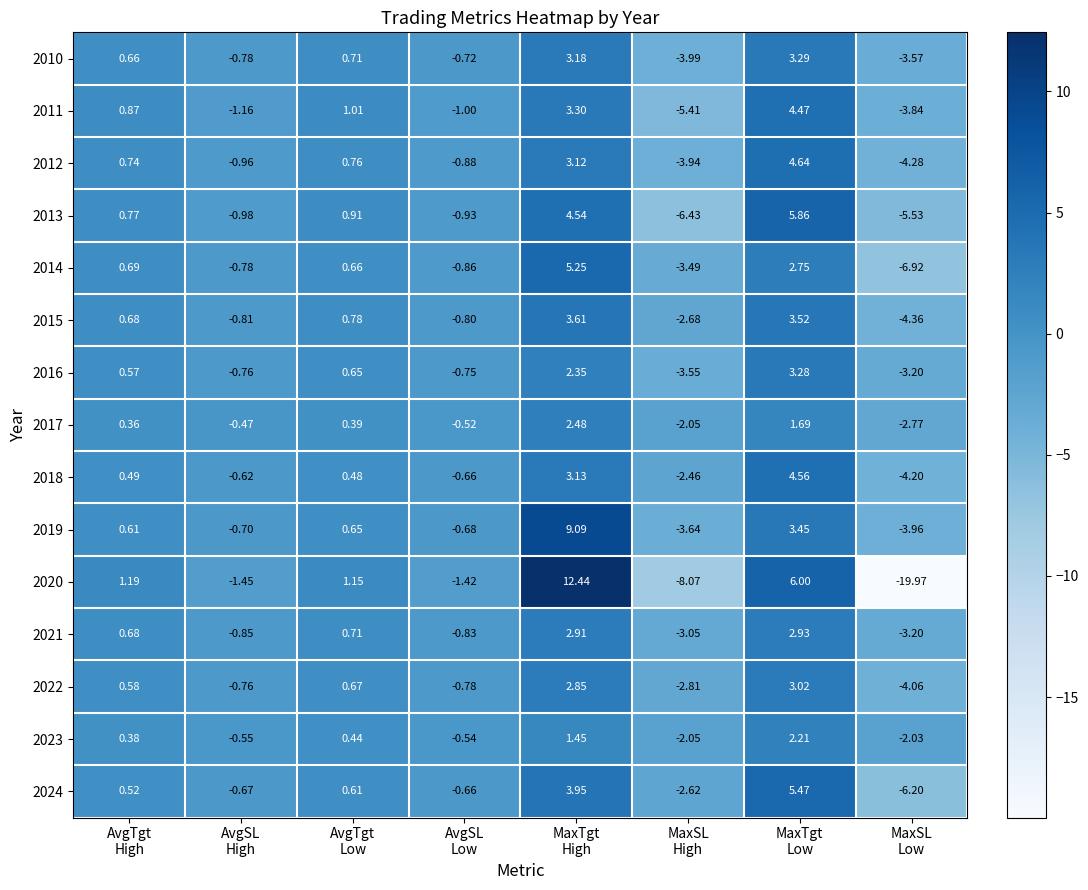

Which series has the largest range (max minus min)?

2020